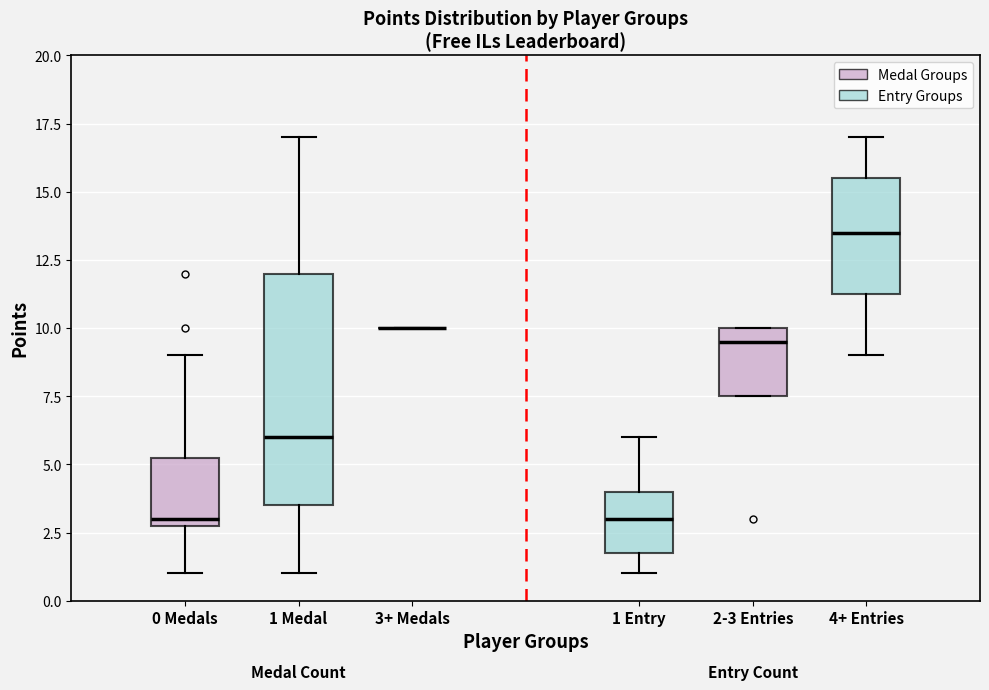

Where does the lower whisker of the box for 0 Medals end on the y-axis? The values are not printed on the chart, so give them approximately, as read against the axis.

1.0